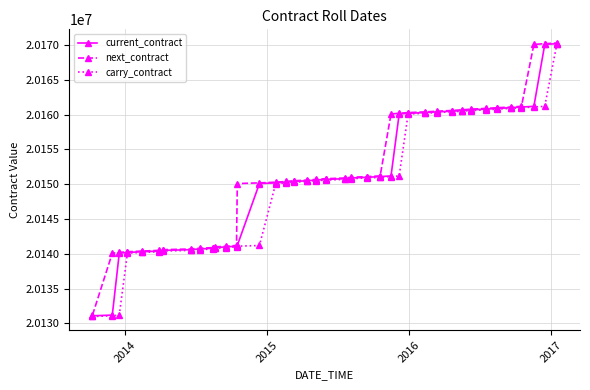

Count the number of categories in the chart.

40